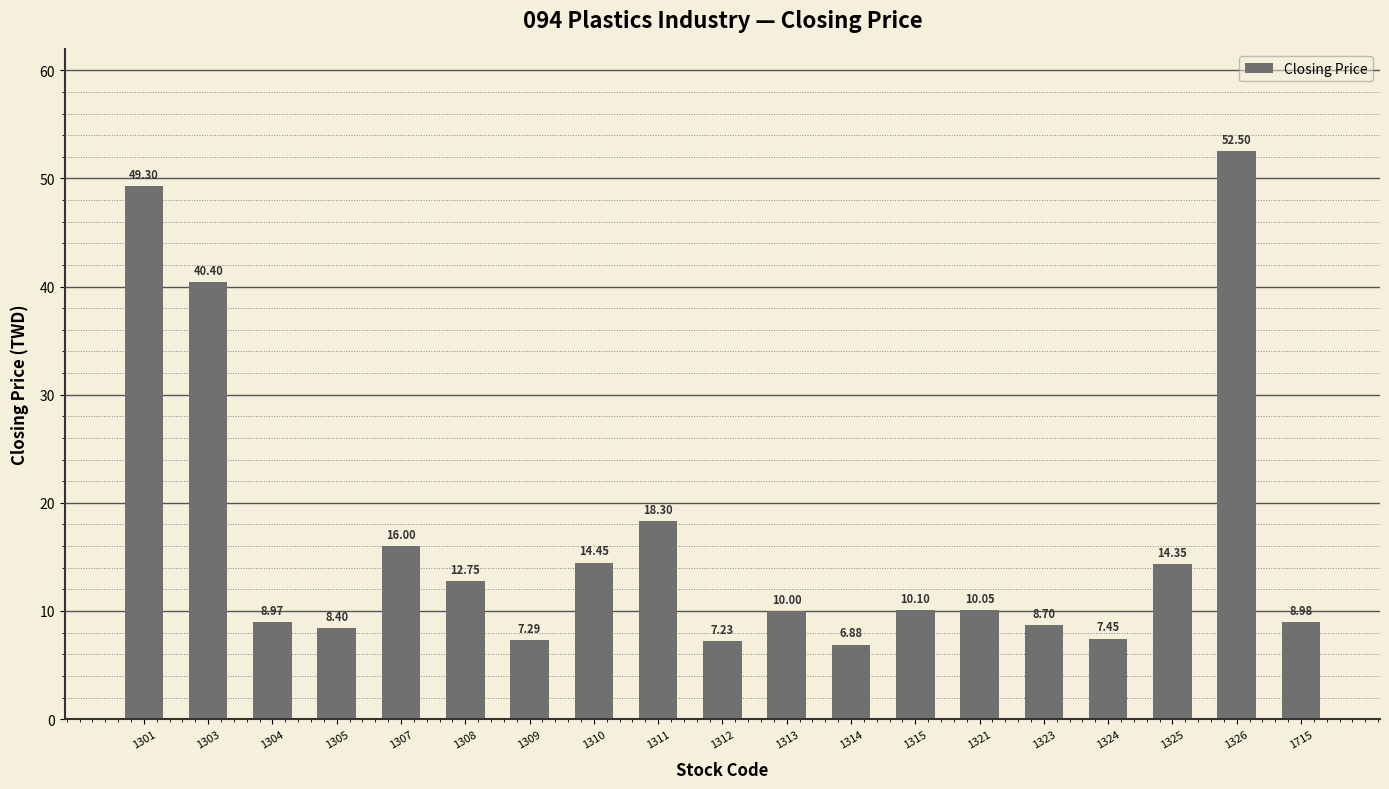

True or false: the data shows 13.7 at 1304.

False